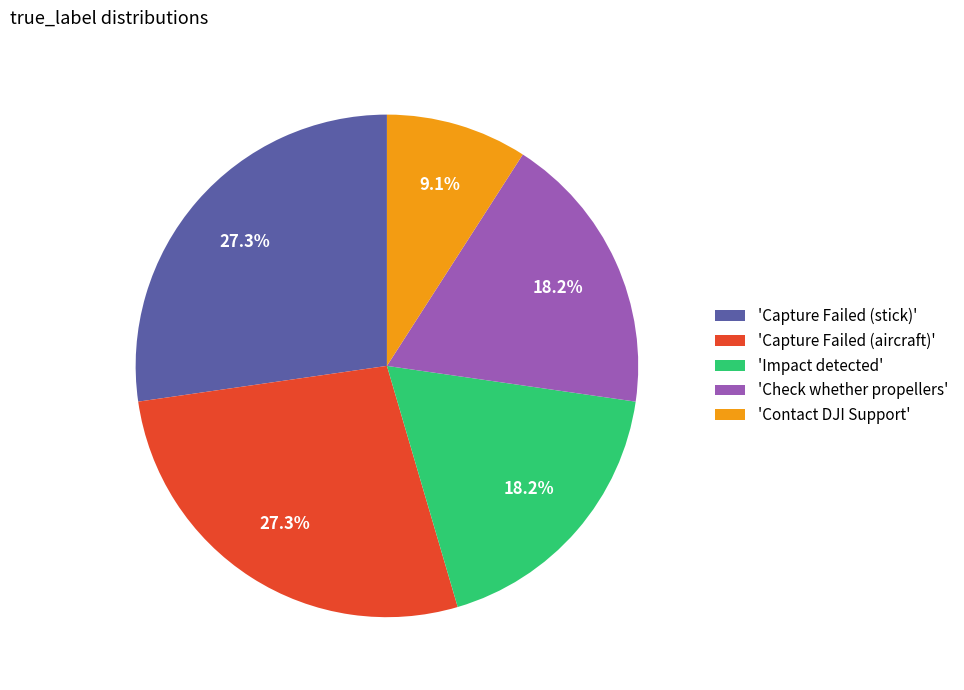

Which category has the smallest portion of the pie?

'Contact DJI Support'